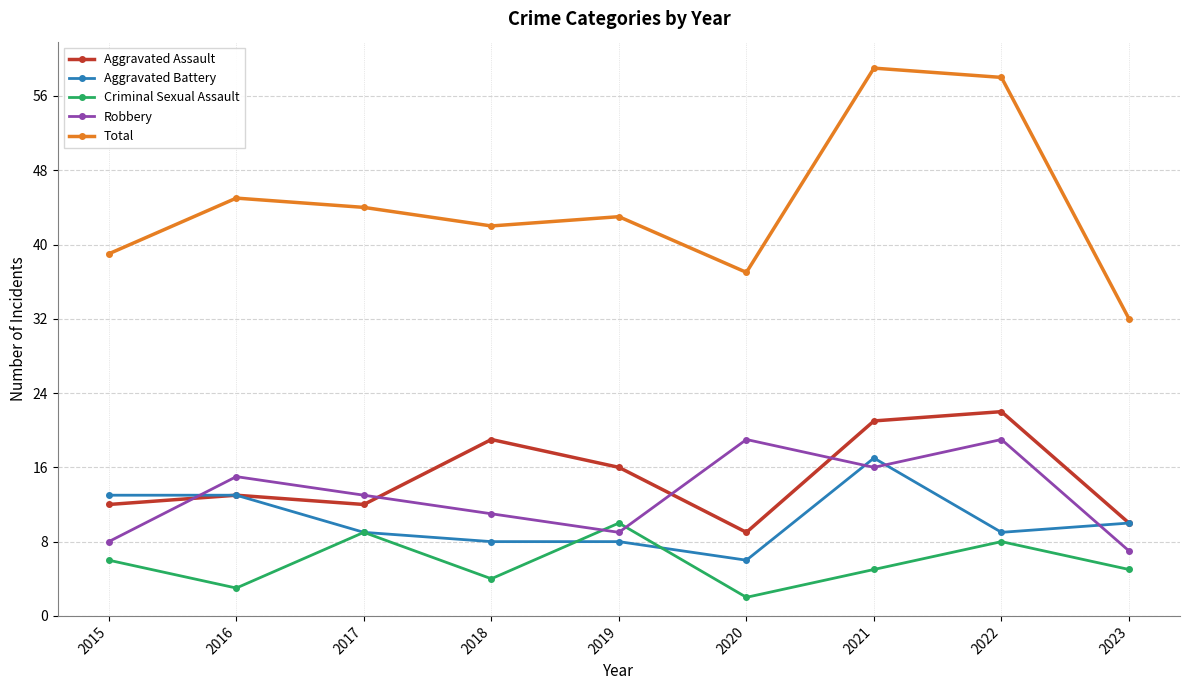

Which series has the widest spread of values?

Total